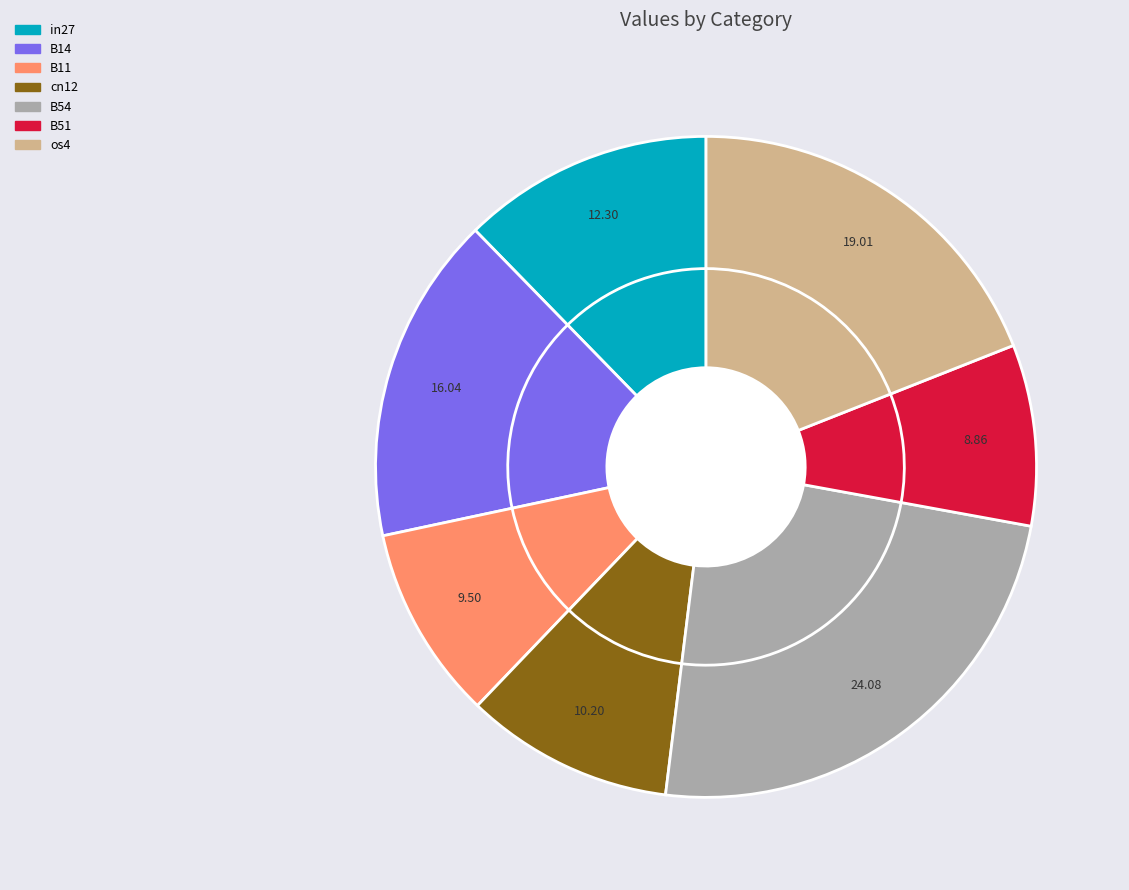

How much of the chart is everything except B51?

91.1%